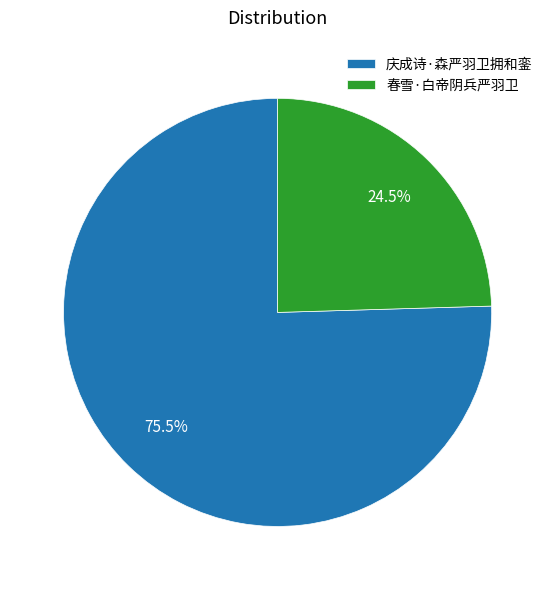

Approximately how many times larger is the value at 春雪·白帝阴兵严羽卫 compared to 庆成诗·森严羽卫拥和銮?

0.3